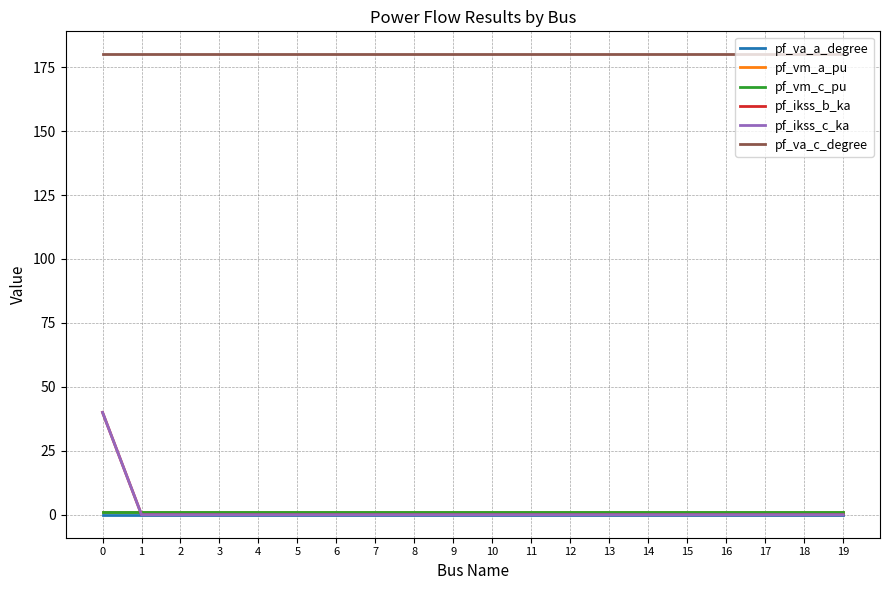

How many lines are shown in the chart?

6